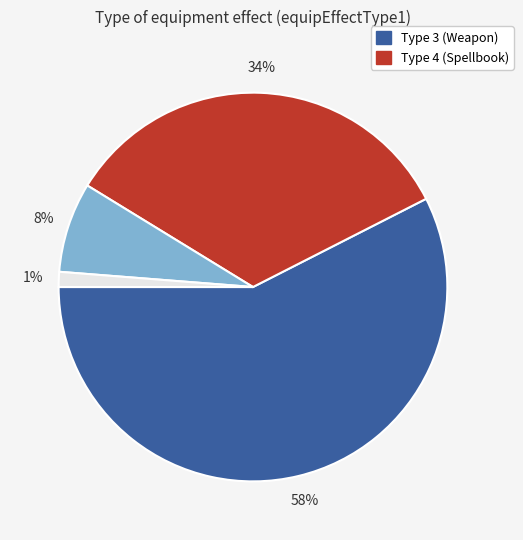

To the nearest percent, what is the average slice percentage?

25%